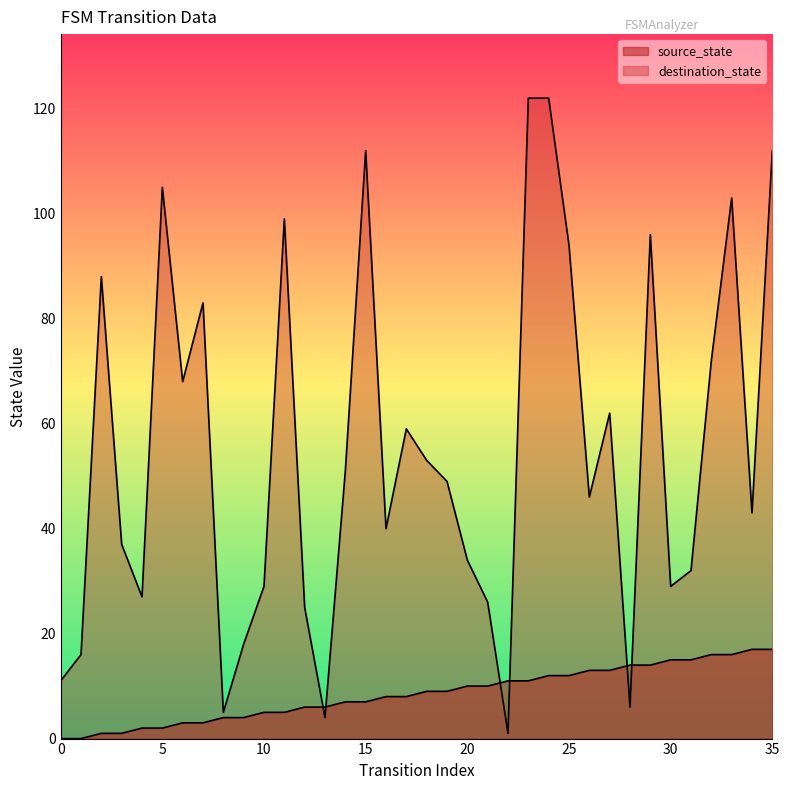

At which label does destination_state reach its minimum?

22